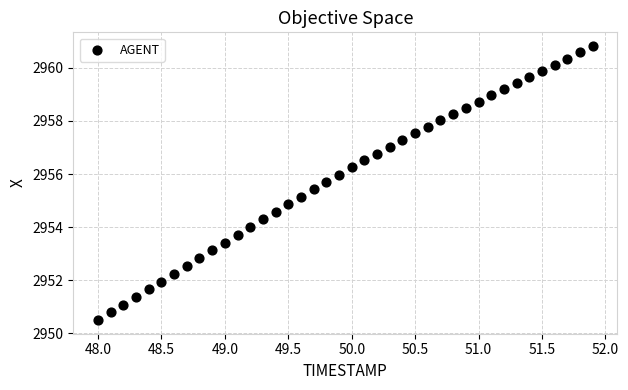

What is the range of X values (max minus min)?

3.9